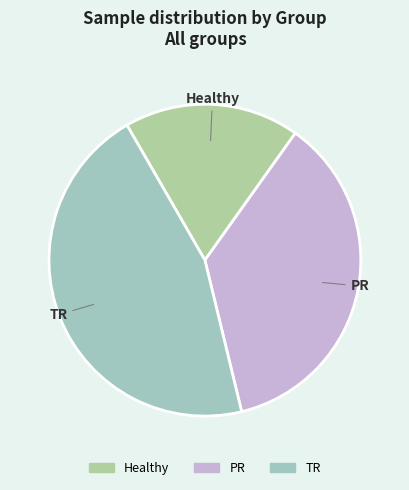

How many segments does this pie chart have?

3